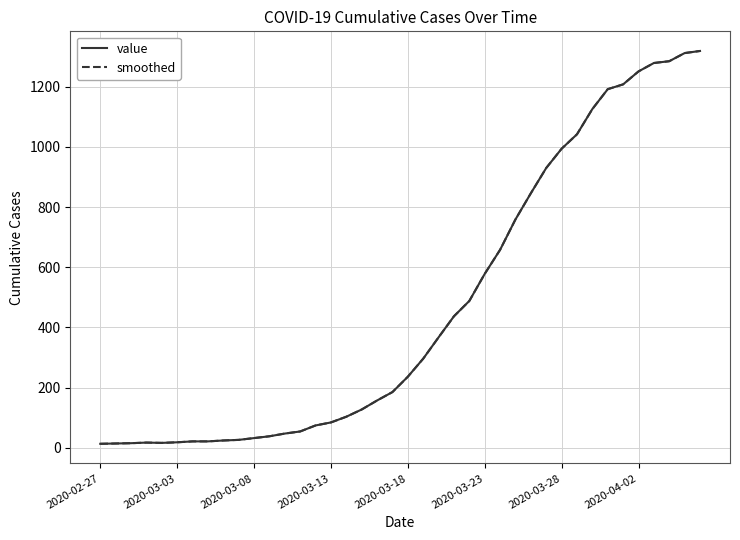

At which category is the sum across all series the highest?

39